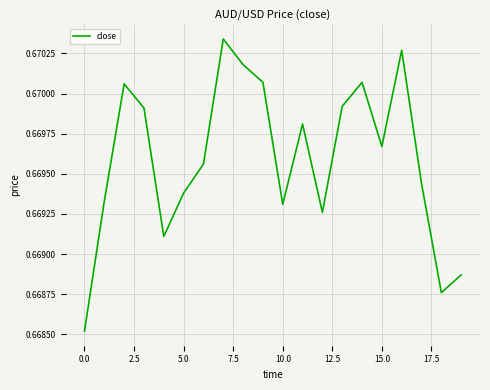

Does the chart have visible grid lines?

Yes